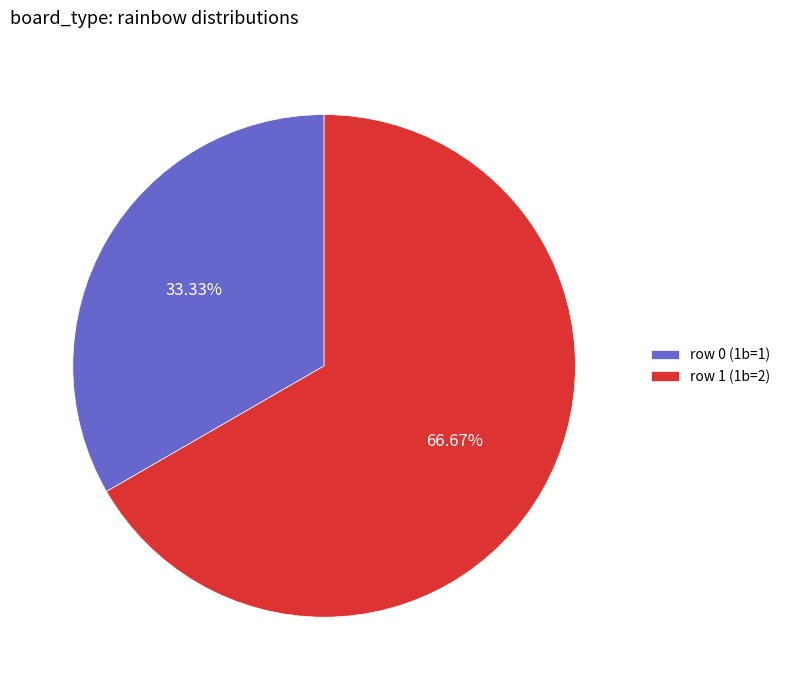

Rank the categories by value from highest to lowest.

row 1 (1b=2), row 0 (1b=1)